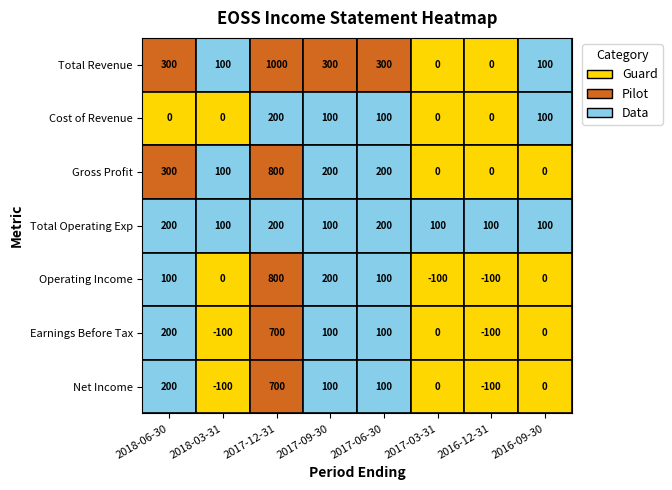

Rank the categories by Total Operating Exp value from lowest to highest.

2018-03-31, 2017-09-30, 2017-03-31, 2016-12-31, 2016-09-30, 2018-06-30, 2017-12-31, 2017-06-30